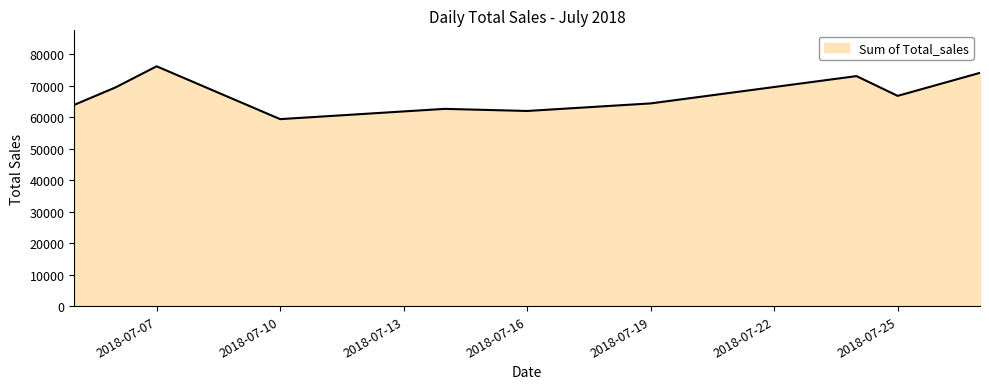

How many lines are shown in the chart?

1